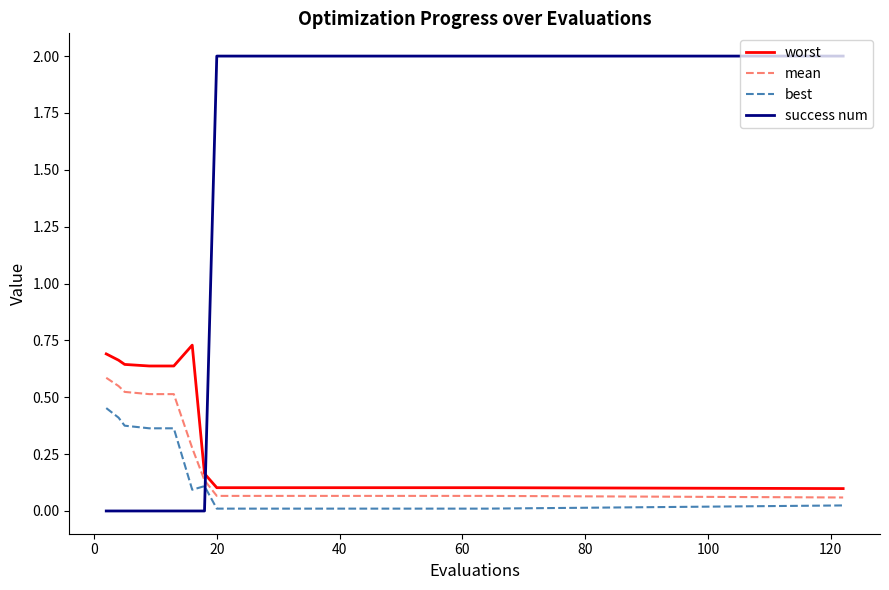

True or false: mean and success num cross at least once.

True